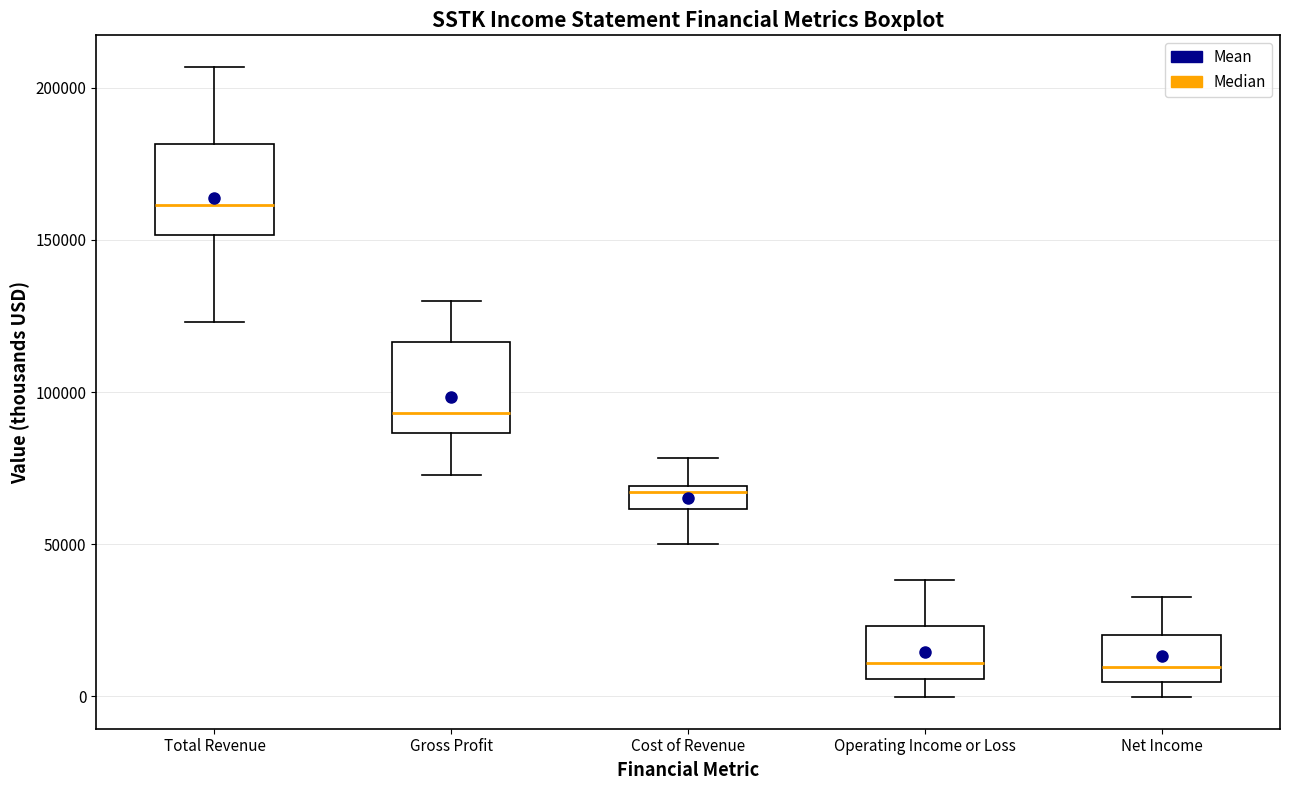

Reading left to right, read every box against the y-axis: the position of its median line, the range the box covers, and the ends of its whiskers. The values are not printed on the chart, so give them approximately, as read against the axis.

Total Revenue: median 160000, box 150000 to 180000, whiskers 125000 to 205000
Gross Profit: median 95000, box 85000 to 115000, whiskers 75000 to 130000
Cost of Revenue: median 65000, box 60000 to 70000, whiskers 50000 to 80000
Operating Income or Loss: median 10000, box 5000 to 25000, whiskers 0 to 40000
Net Income: median 10000, box 5000 to 20000, whiskers 0 to 35000